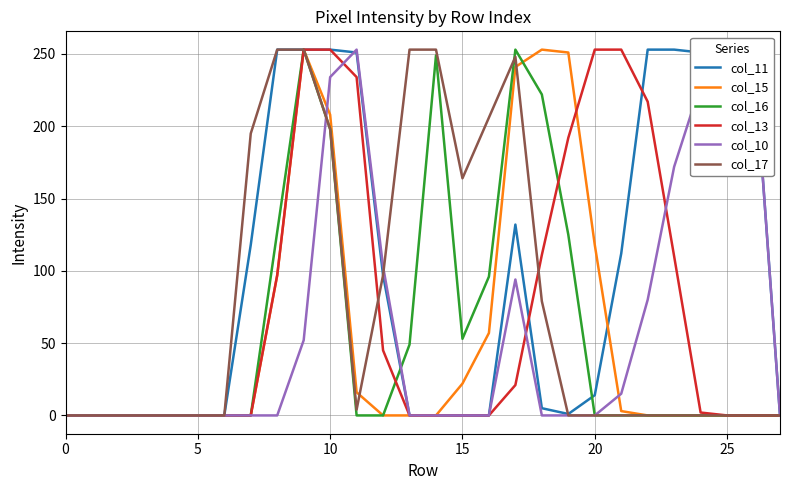

Which series has the largest total across all categories?

col_11